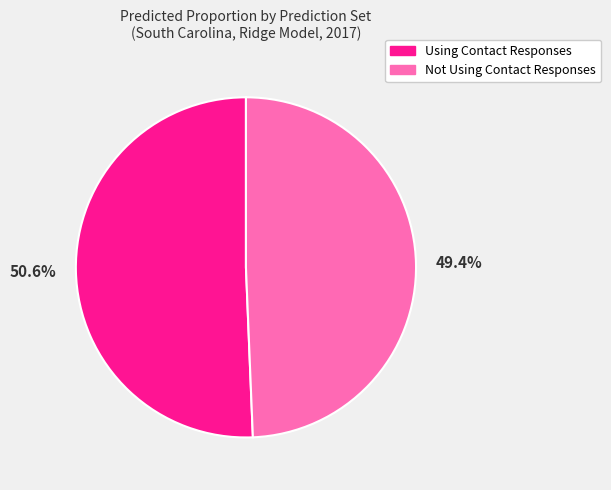

How many segments does this pie chart have?

2